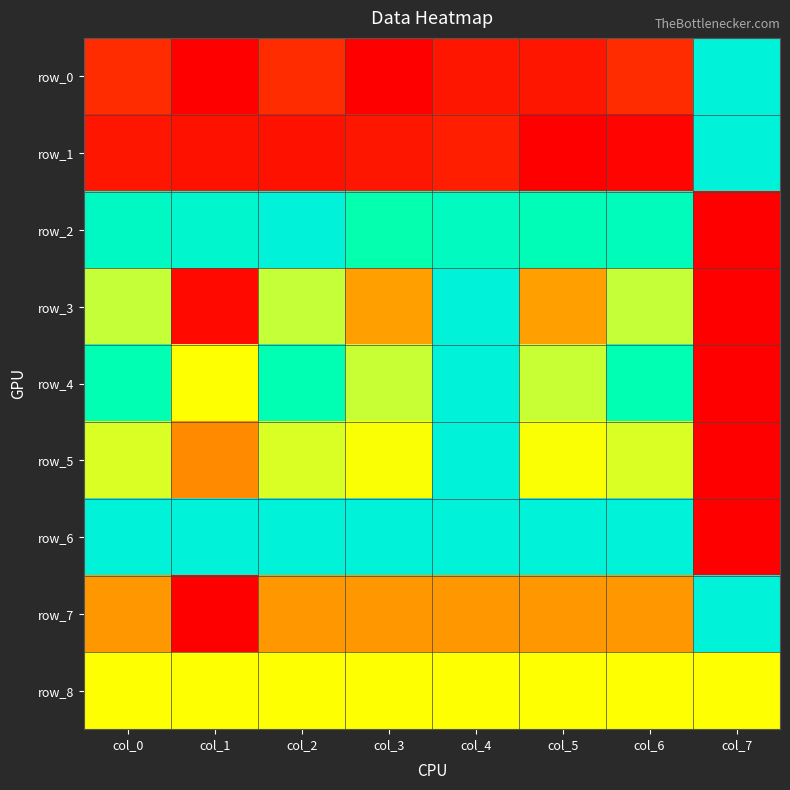

The row_6 series shows 1.0 at col_2. True or false?

True